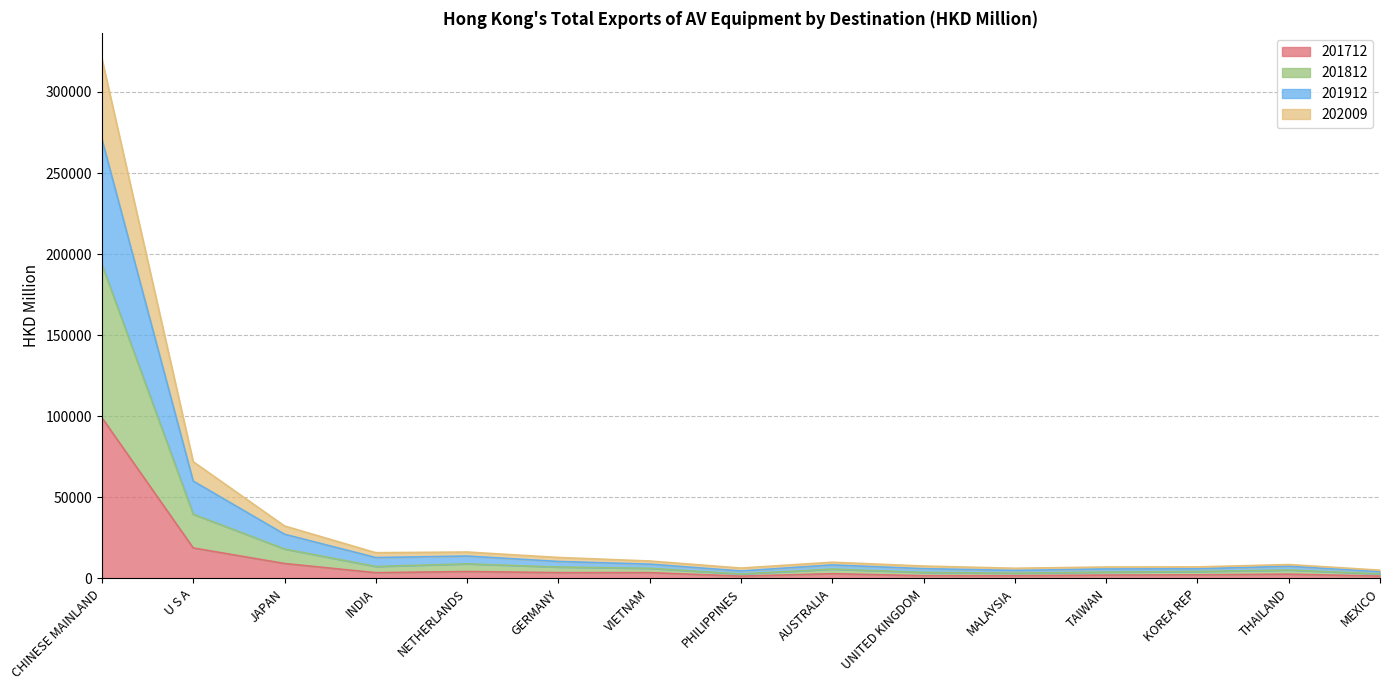

At which category is the sum across all series the highest?

CHINESE MAINLAND